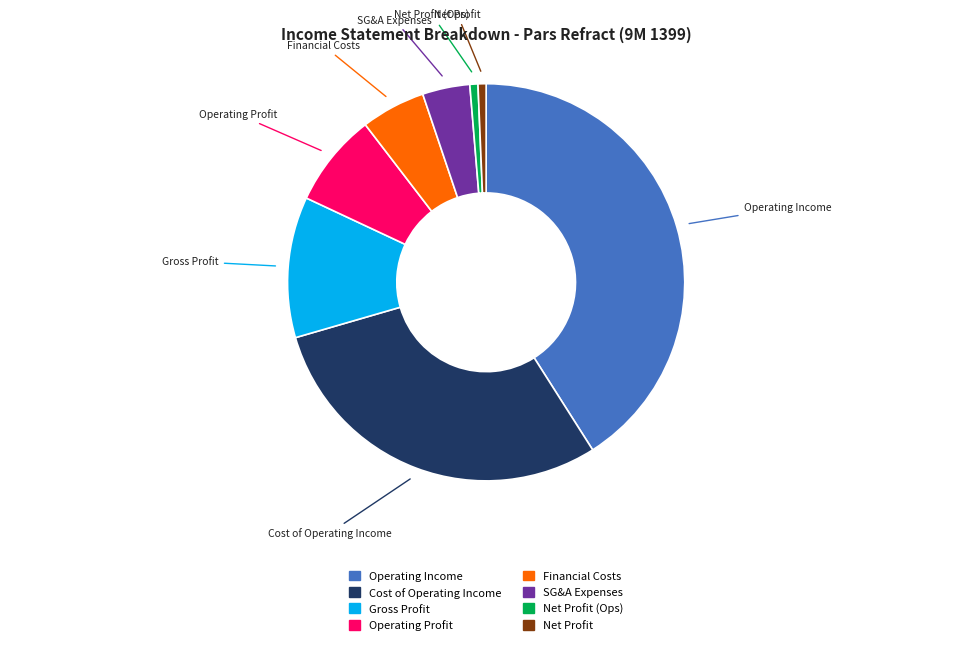

Is there a majority slice in this chart?

No